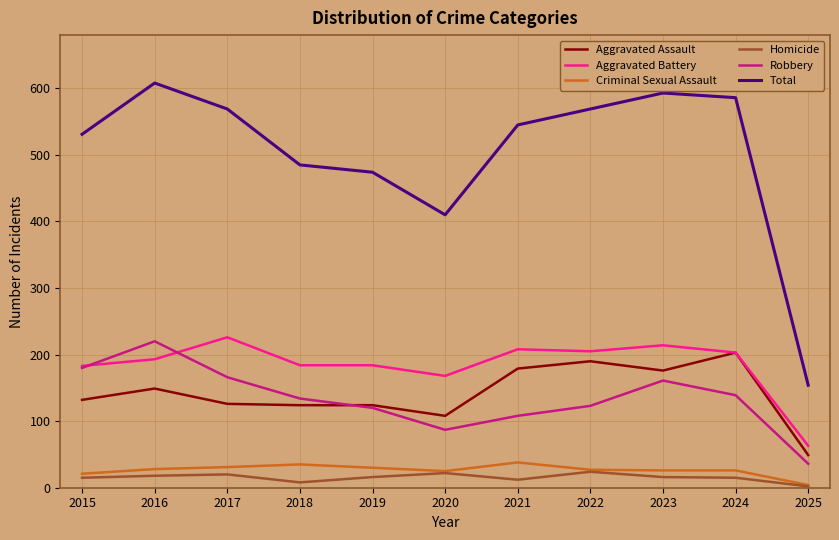

Between 2022 and 2025, which series saw the biggest shift?

Total